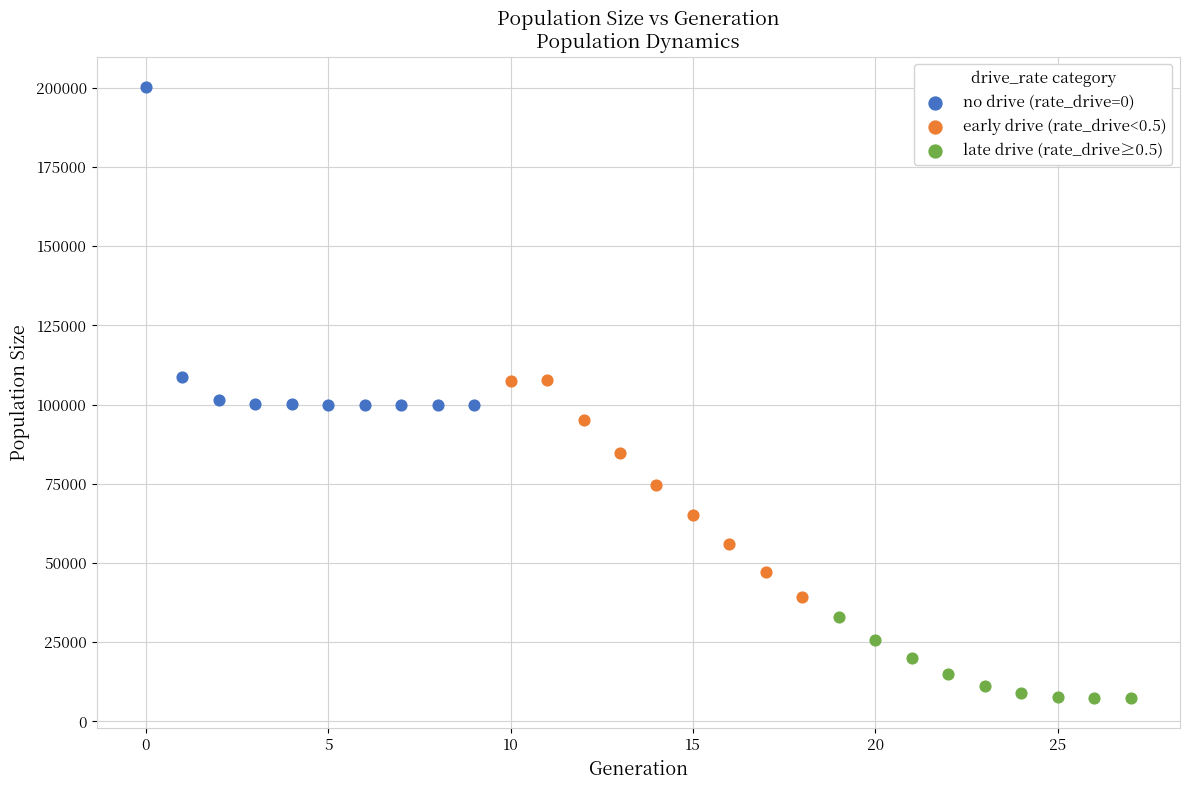

Which series contains the lowest Y value?

late drive (rate_drive≥0.5)